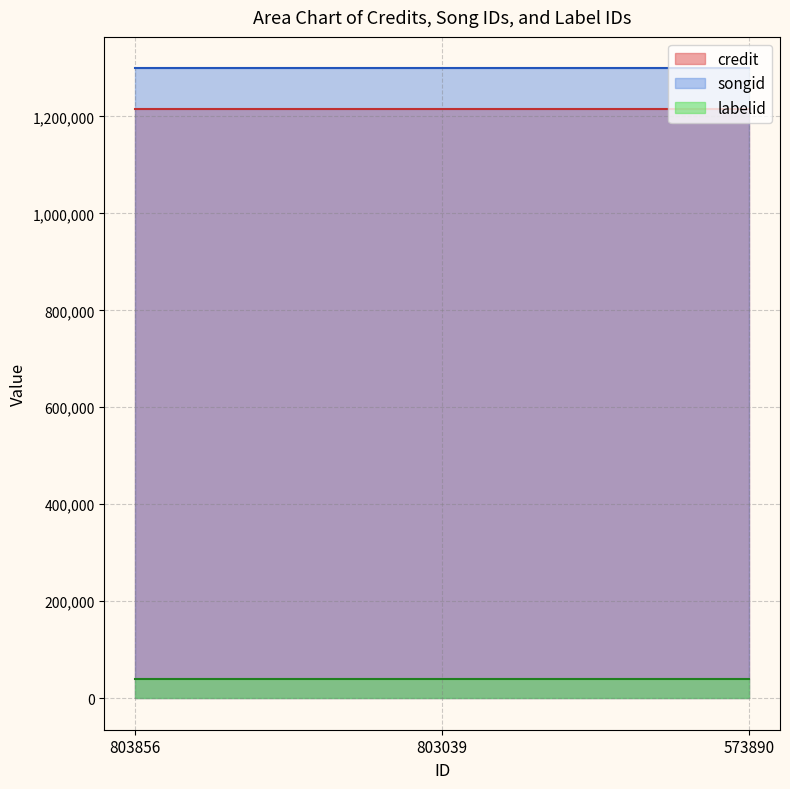

Is the value of labelid at 803039 greater than the value of songid at 803856?

No